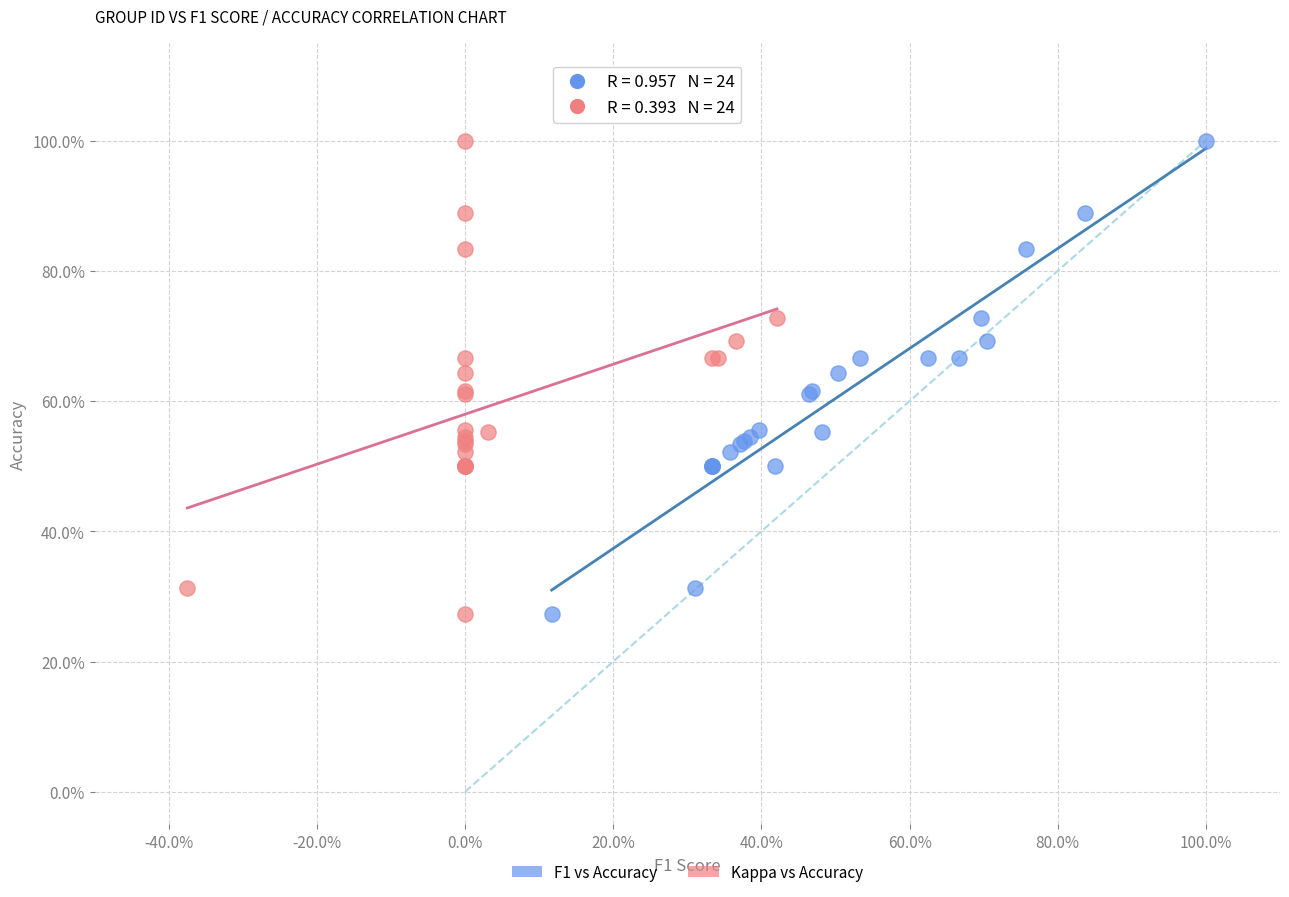

What are all the series names shown in the legend?

F1 vs Accuracy, Kappa vs Accuracy